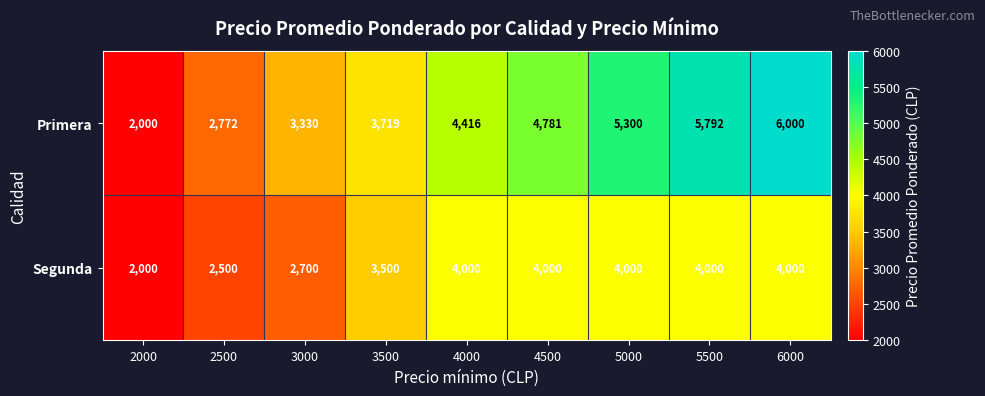

Rank the series at 4500 from lowest to highest value.

Segunda, Primera